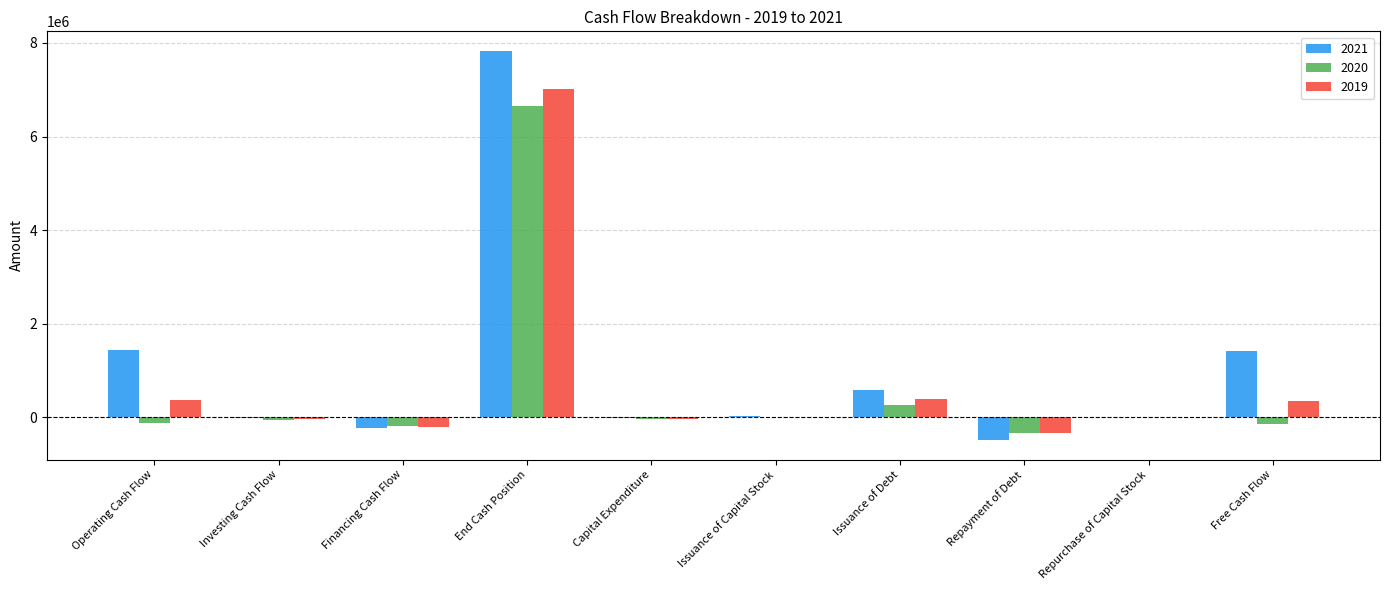

Which series has the largest total across all categories?

2021